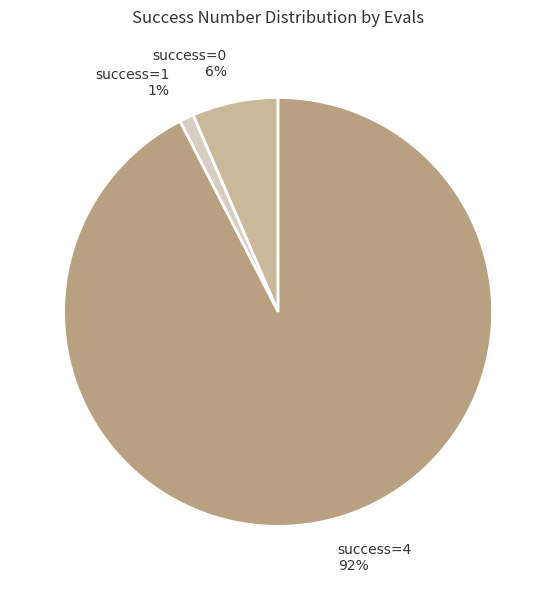

How many slices are in this pie chart?

3